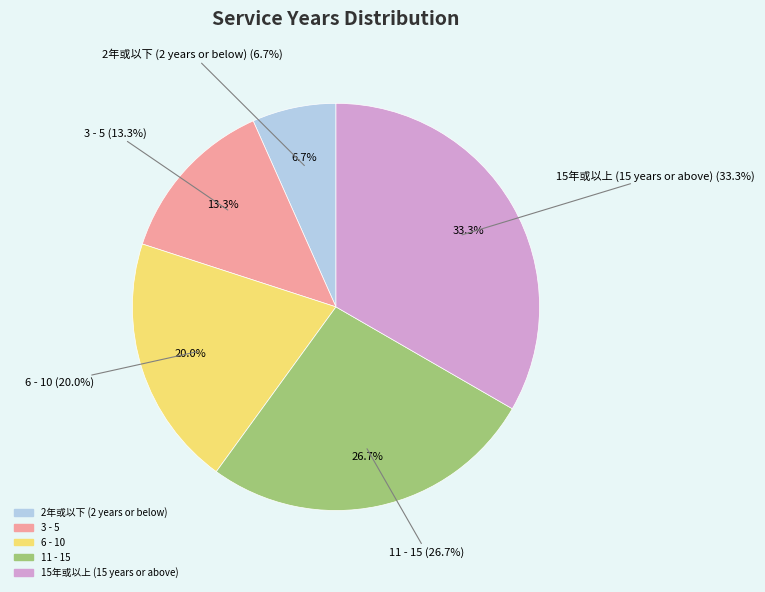

To the nearest percent, what portion does 2年或以下 (2 years or below) represent?

7%